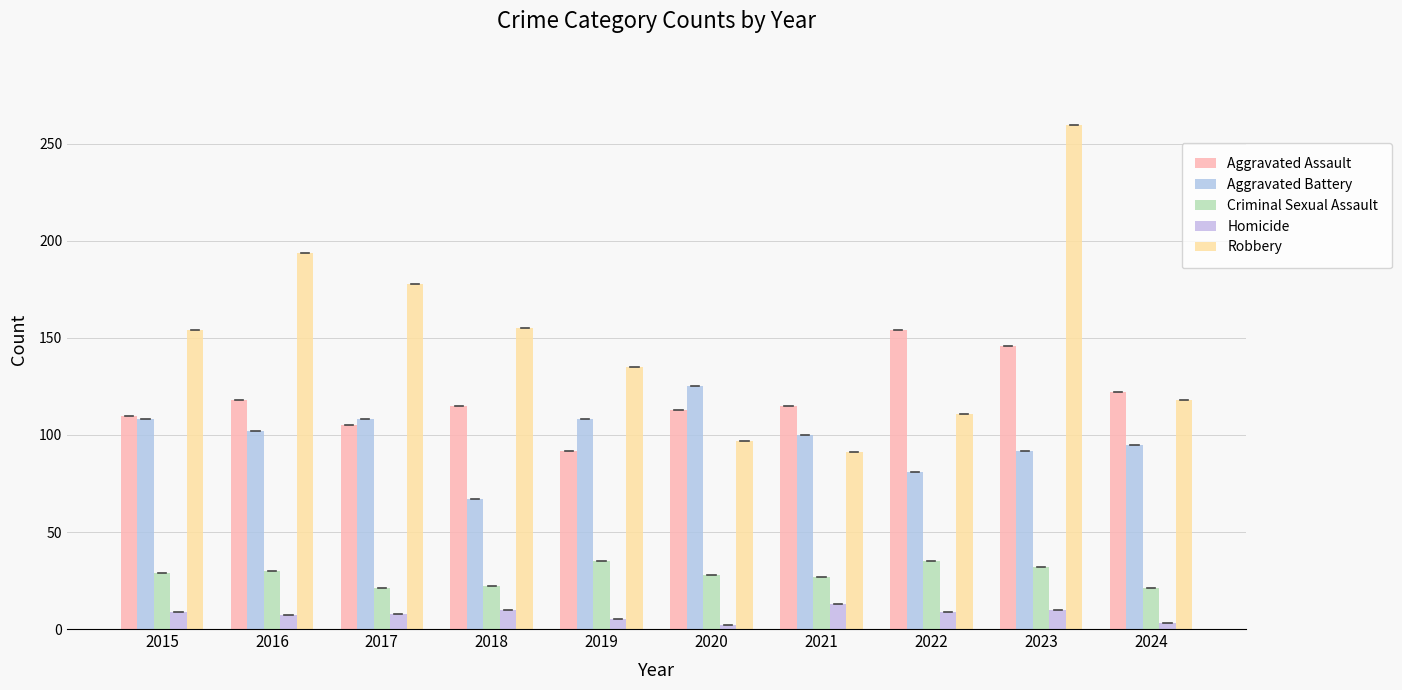

The value of Homicide at 2020 is 2. True or false?

True